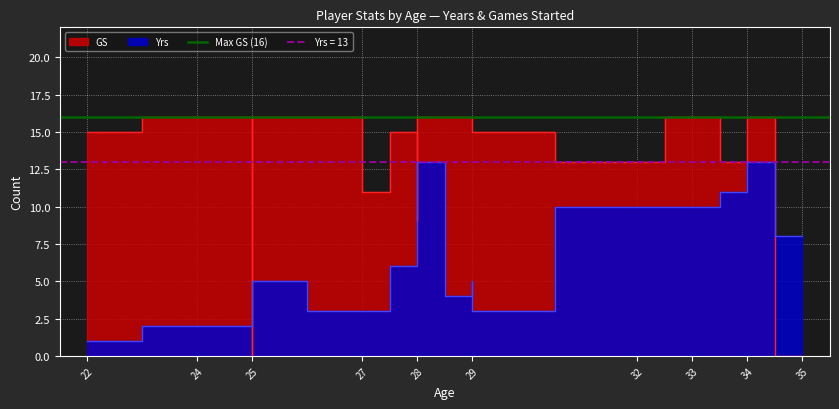

What is the difference between the maximum and minimum values in the GS series?

16